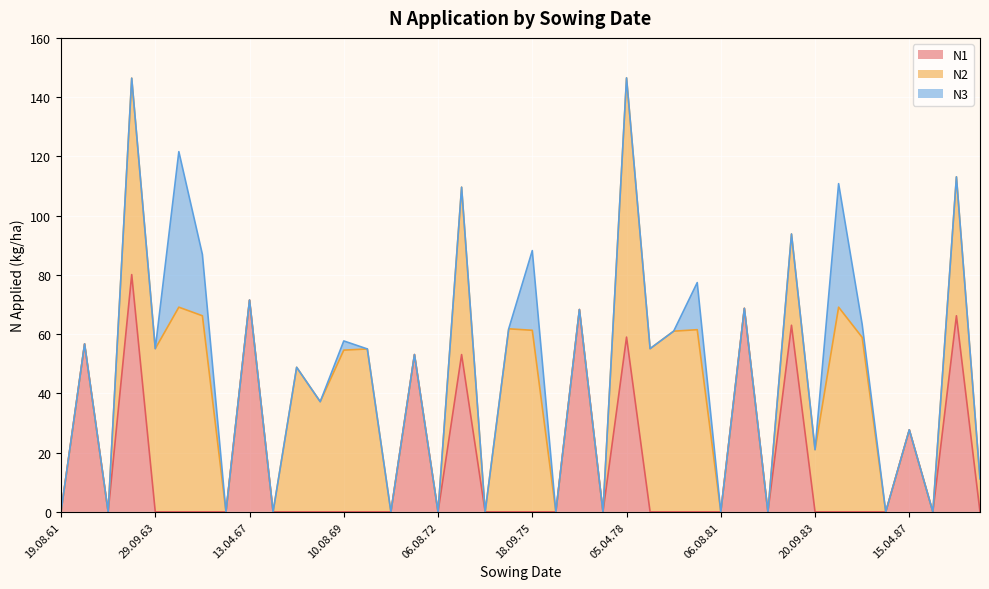

What is the maximum value for N3?

52.5